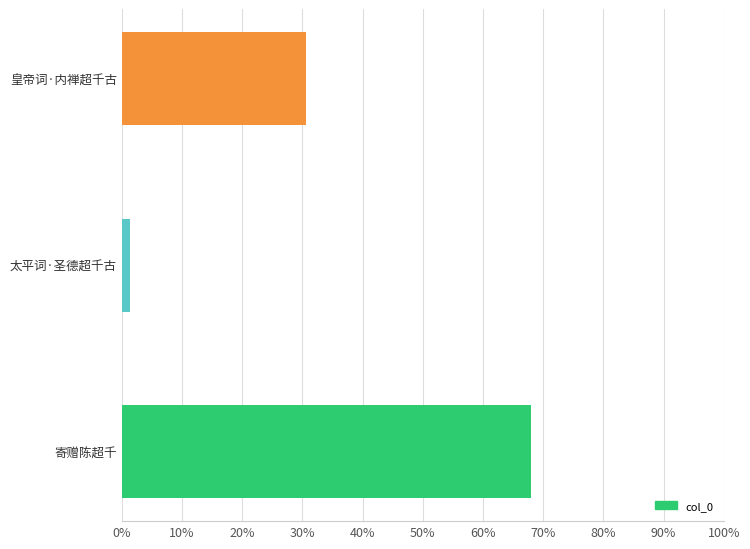

What is the sum of all values?

100.0